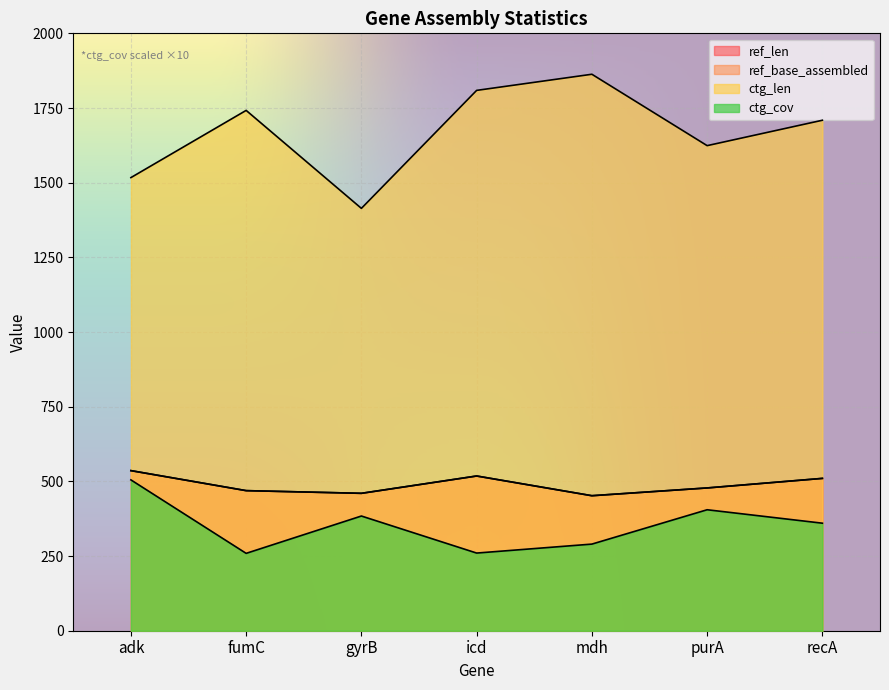

The value of ctg_cov at purA is 82. True or false?

False